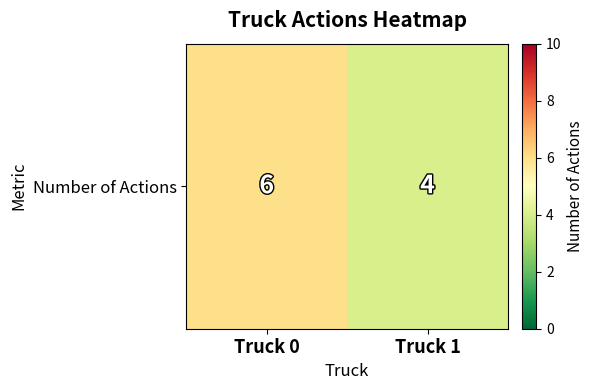

What is the sum of all values?

10